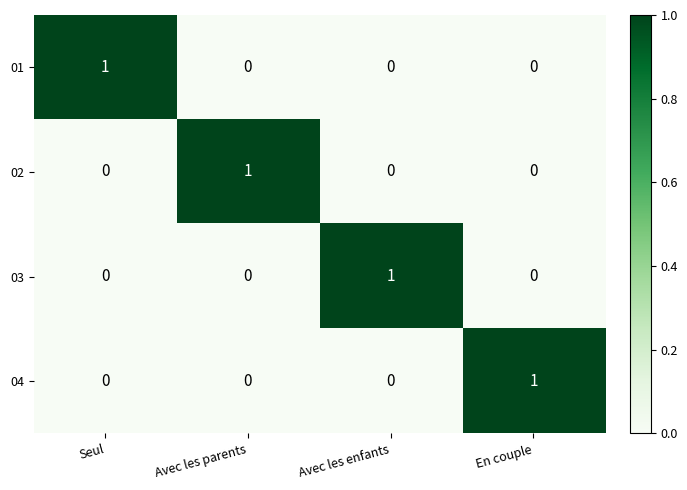

How many data points does each series have?

4